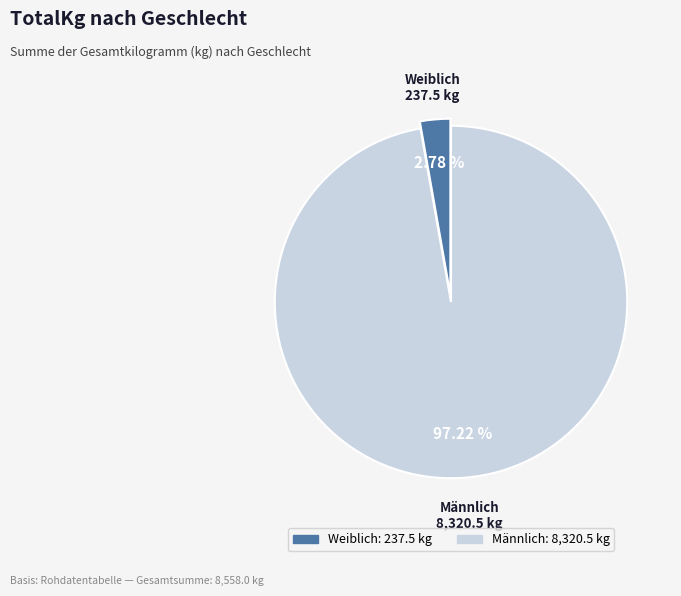

To the nearest percent, what is the difference between the largest and smallest slice percentages?

94%